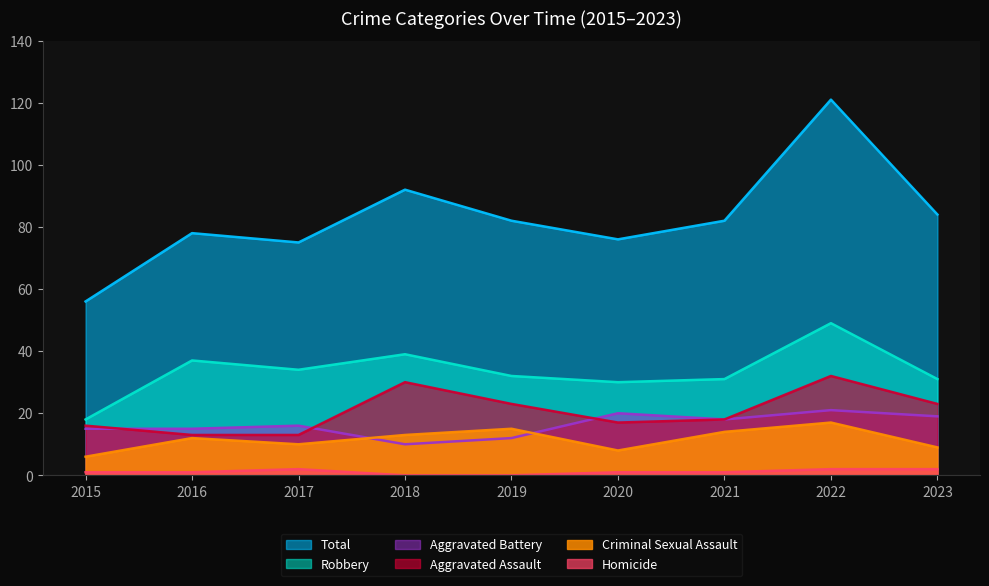

How many distinct data groups are displayed?

6